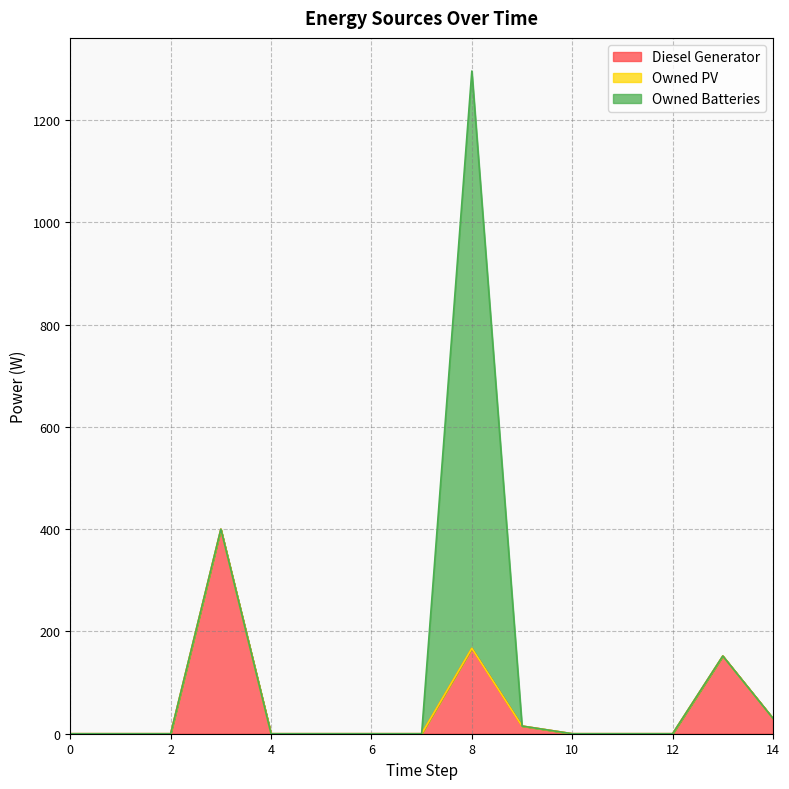

How many values in Owned Batteries are above zero?

1